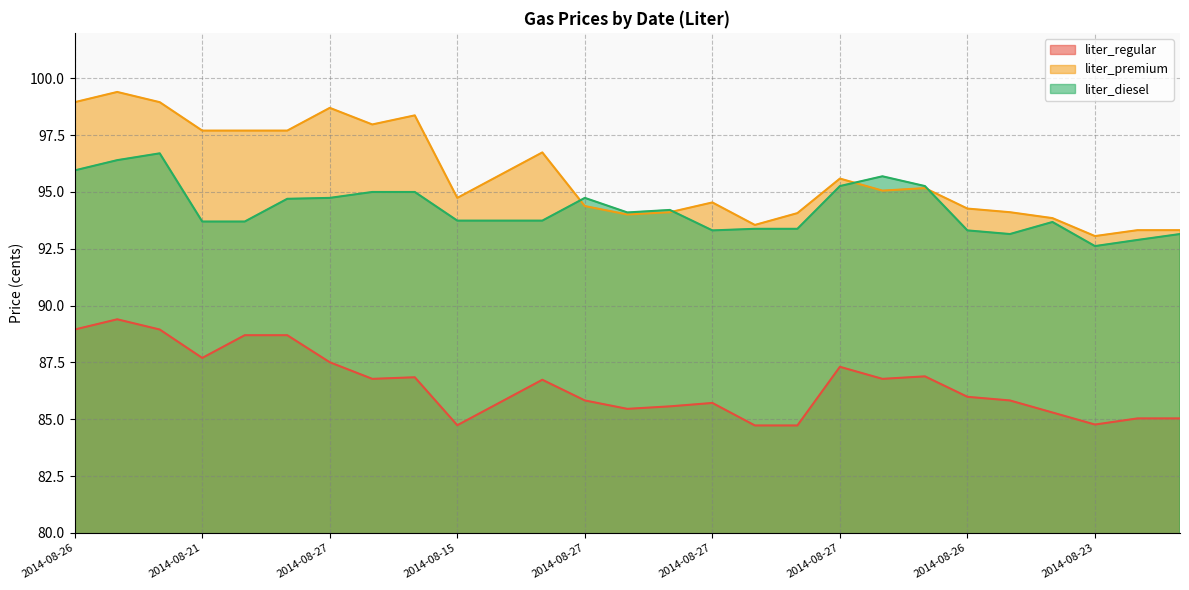

Is it true that liter_premium equals 167.6 at 2014-08-21?

False